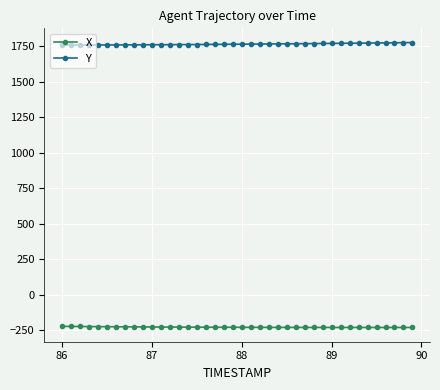

What are all the series names shown in the legend?

X, Y